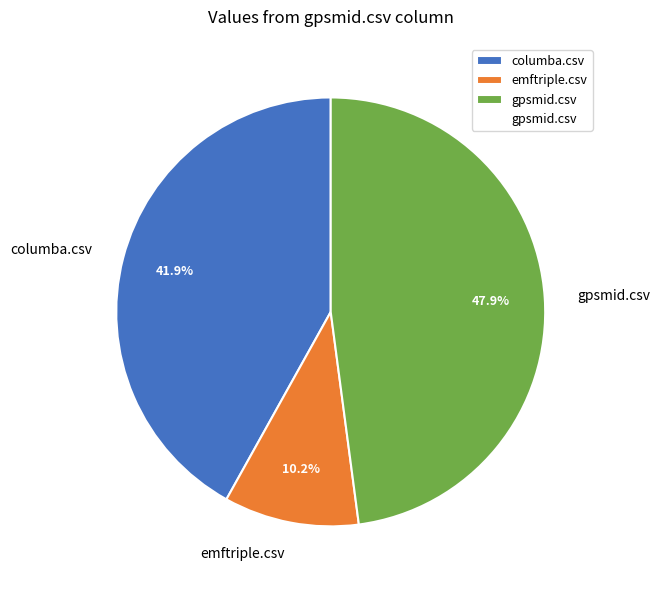

Is there a majority slice in this chart?

No